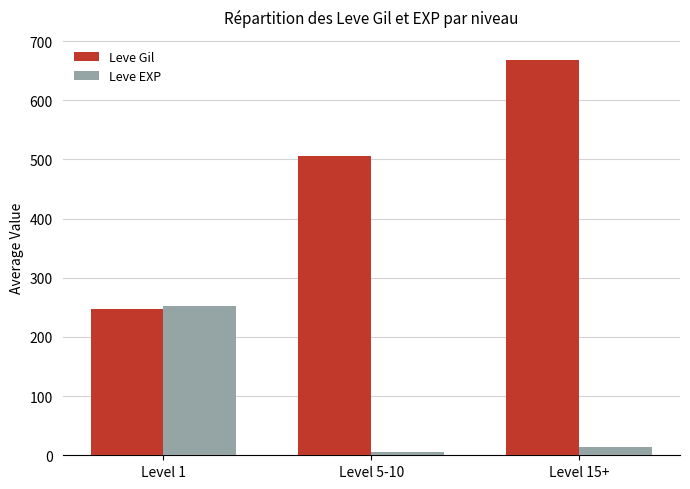

Which series changed the most between Level 1 and Level 15+?

Leve Gil